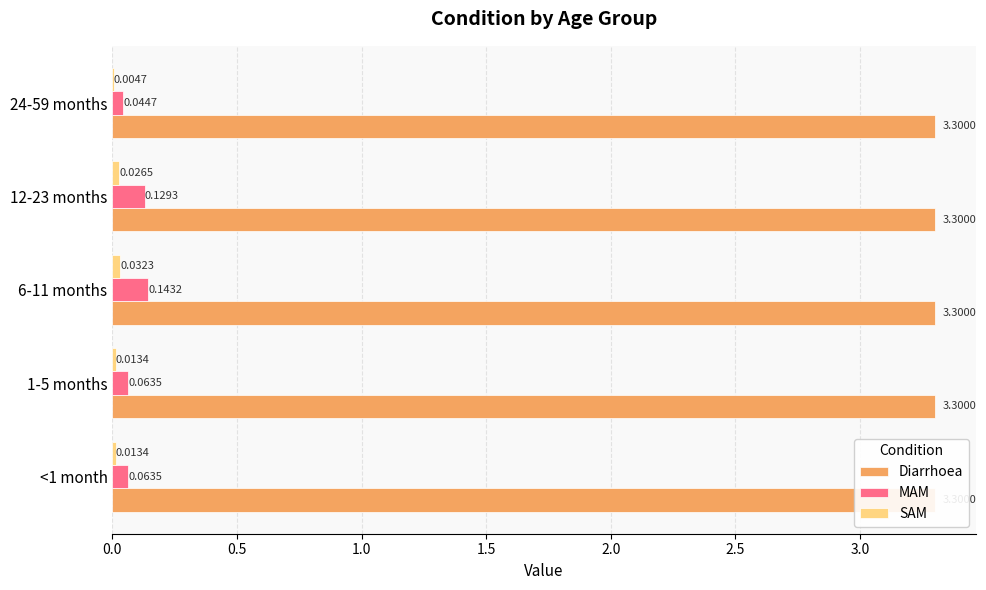

What is the sum of the MAM values at <1 month and 12-23 months?

0.2